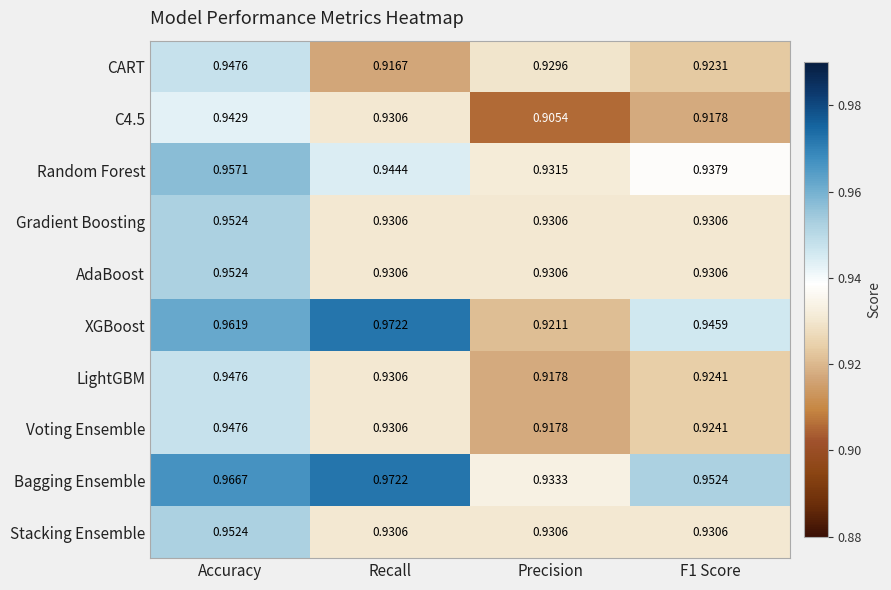

What is the total value across all series at Precision?

9.2